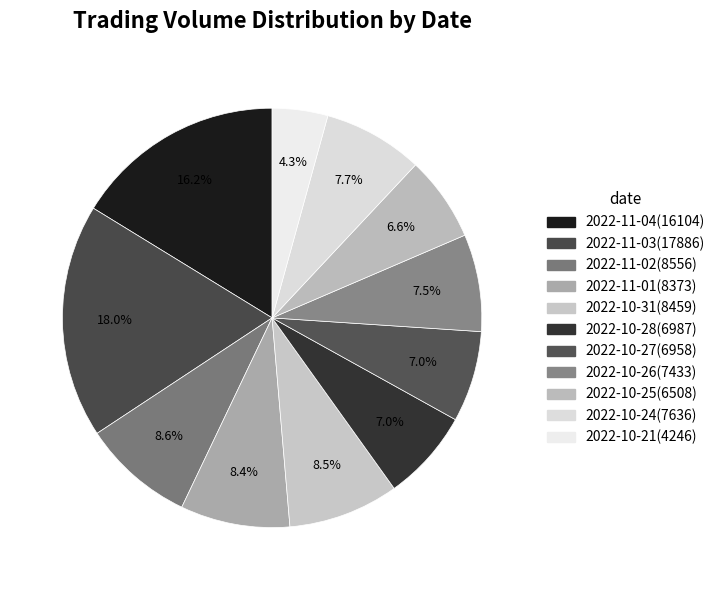

What is the smallest slice in the pie chart?

2022-10-21